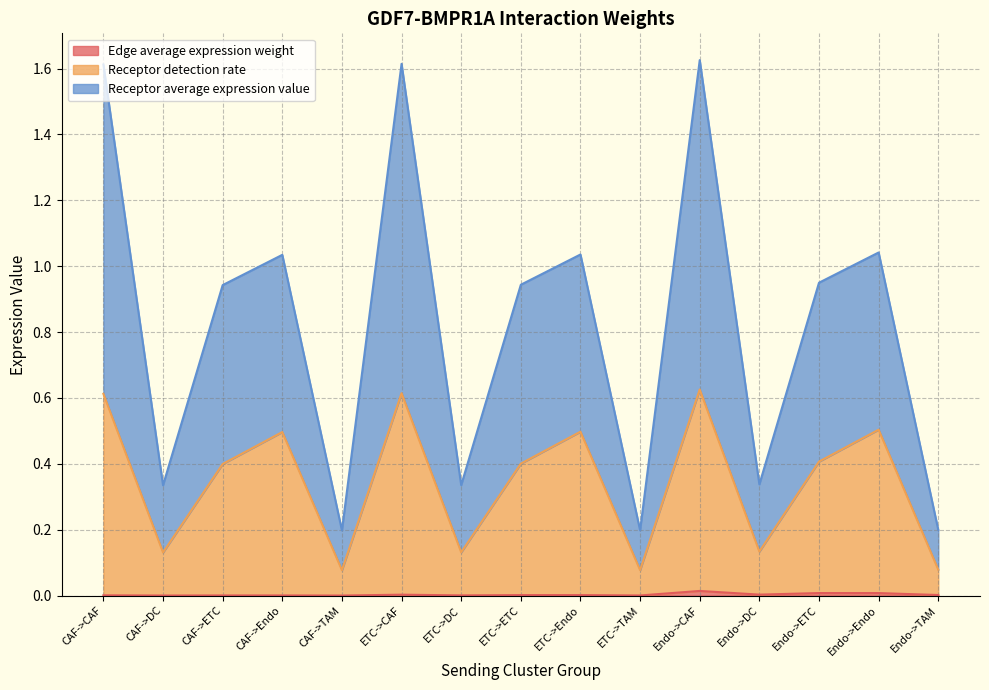

Which series has the largest range (max minus min)?

Receptor average expression value